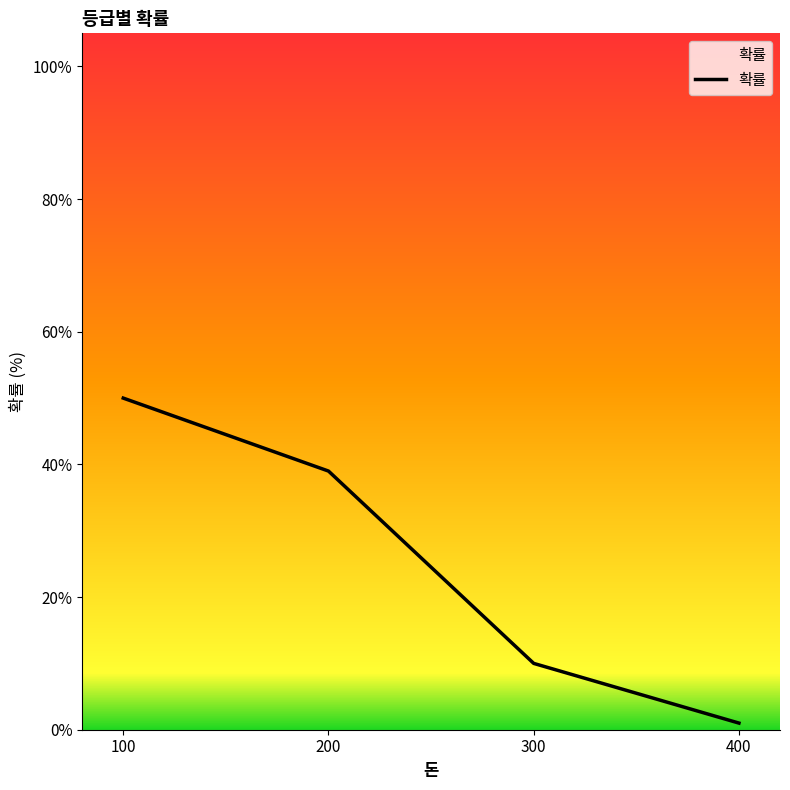

Which label corresponds to the largest value in the chart?

100